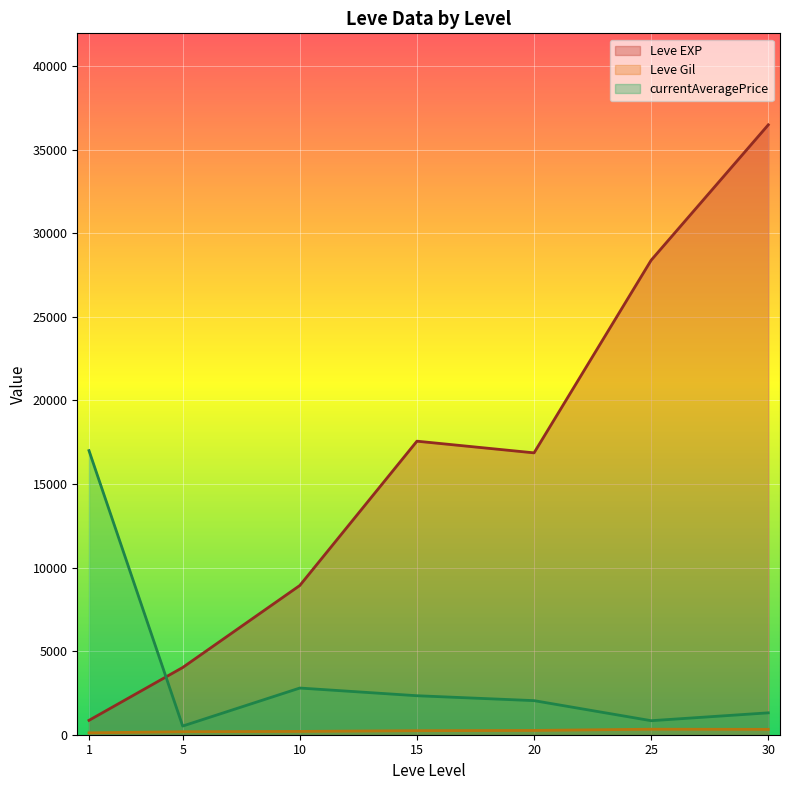

Which series has the largest total across all categories?

Leve EXP